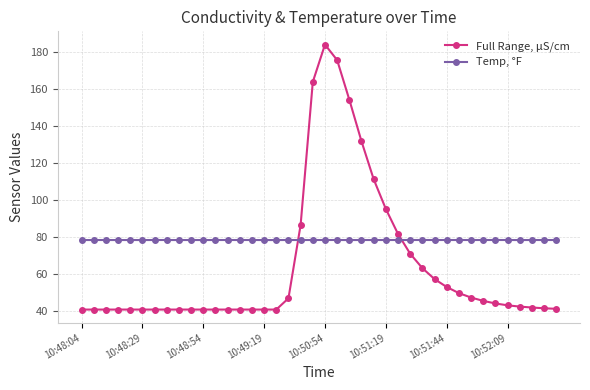

What is the minimum value for Full Range, μS/cm?

40.6